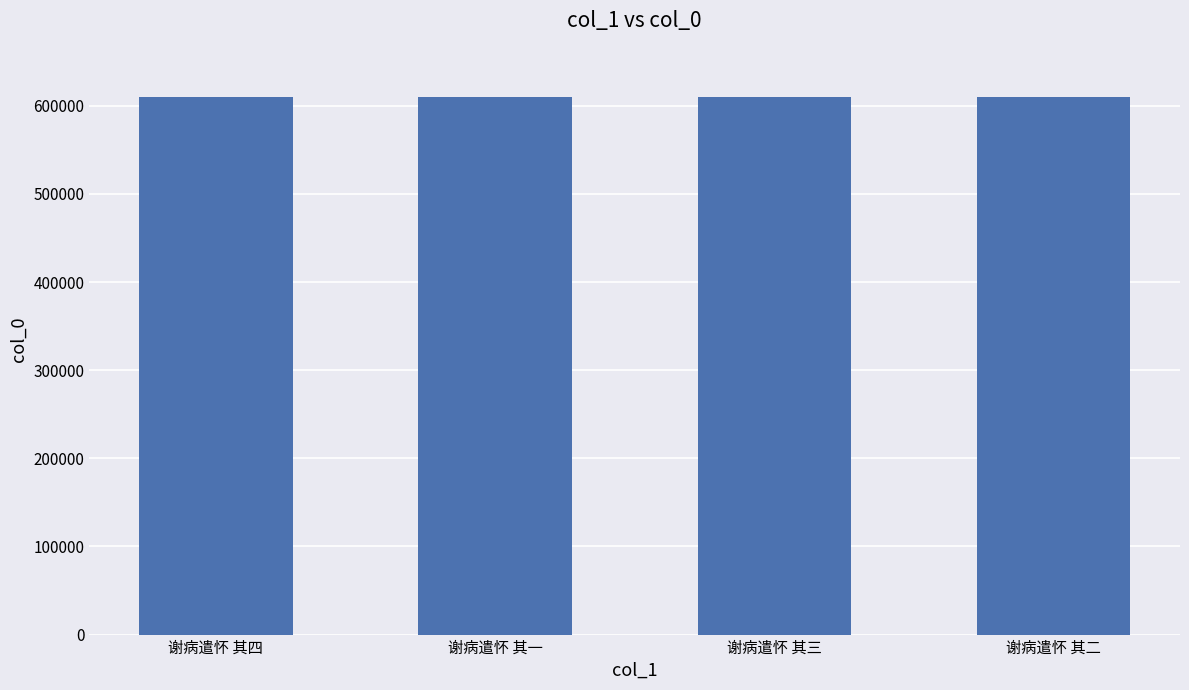

True or false: the data shows 929625 at 谢病遣怀 其一.

False